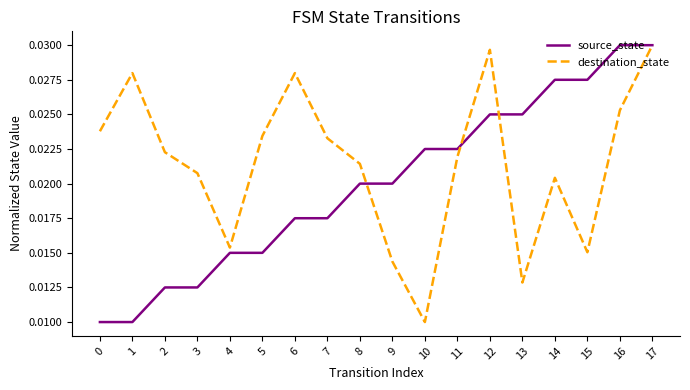

Is the value of destination_state at 5 greater than the value of source_state at 5?

Yes